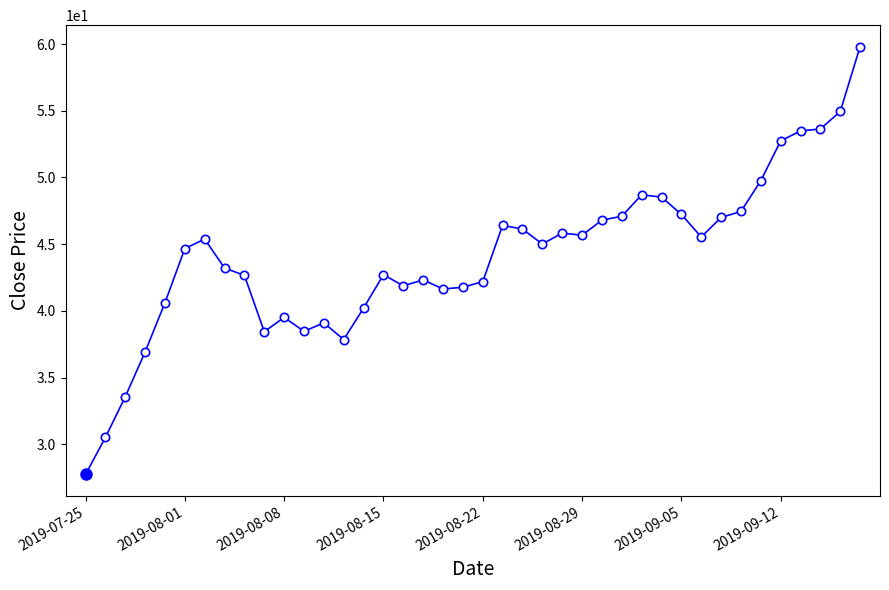

What is the value of the 26th point from the left?

45.7